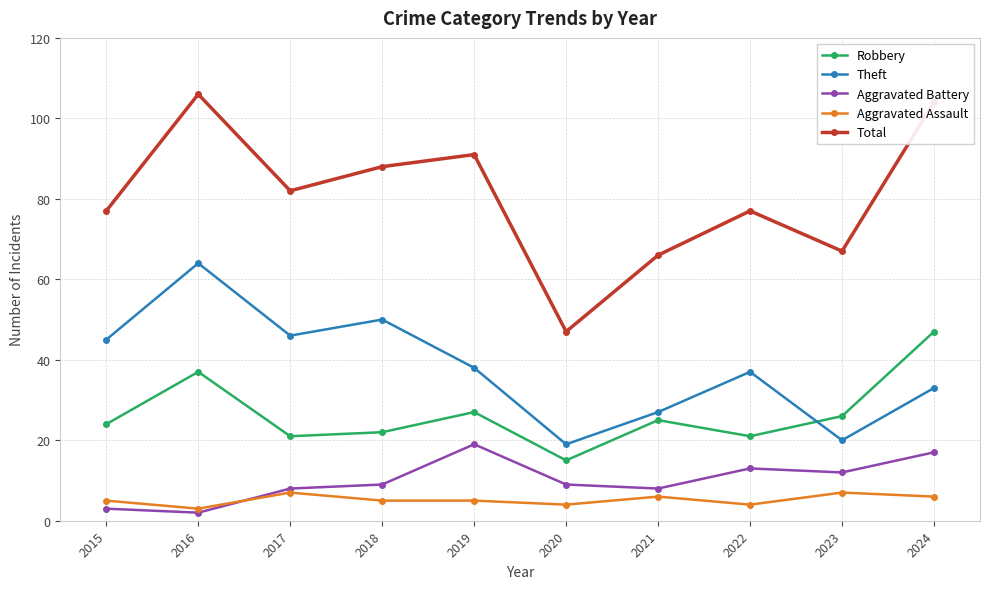

What is the spread (max minus min) of values at 2019?

86